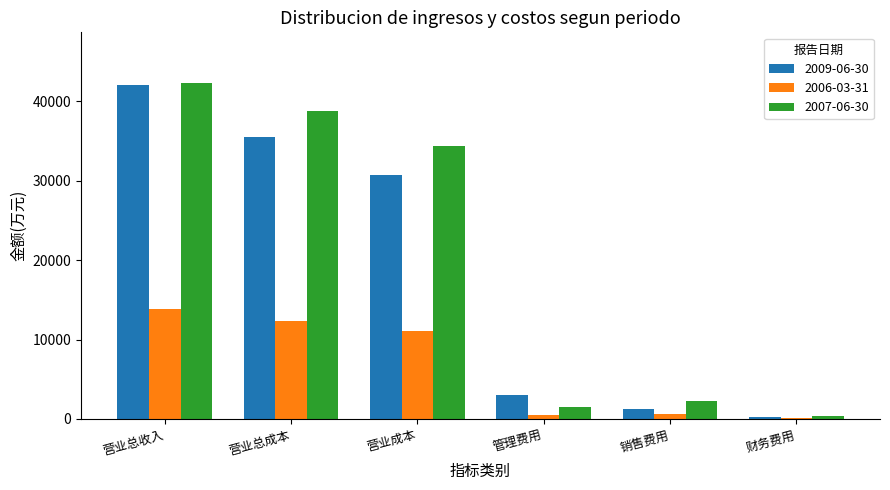

What is the sum of all 2007-06-30 values?

119554